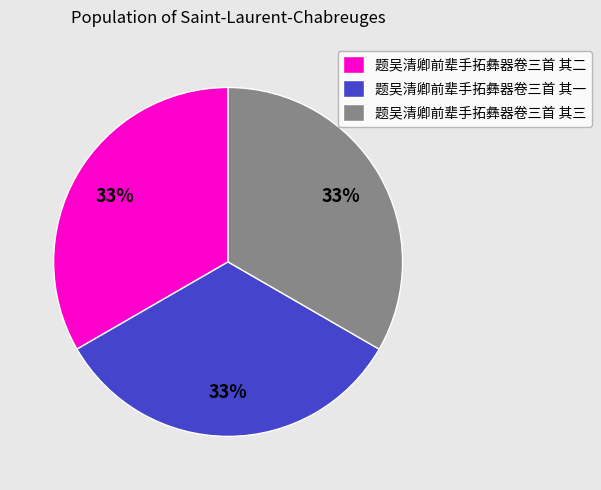

Does any single category account for the majority?

No